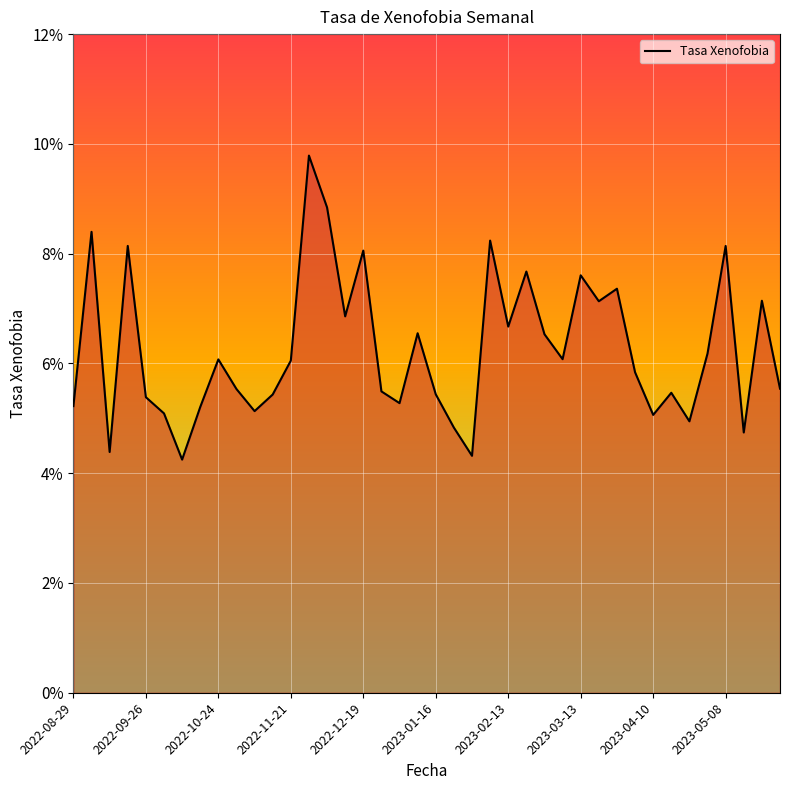

List the labels in order of value, largest first.

13, 14, 2022-09-26, 23, 2022-11-21, 36, 16, 25, 28, 30, 38, 29, 15, 24, 19, 26, 35, 27, 2023-04-10, 12, 31, 39, 2023-05-08, 17, 33, 20, 11, 2022-12-19, 18, 2022-08-29, 2023-03-13, 10, 2023-01-16, 32, 34, 21, 37, 2022-10-24, 22, 2023-02-13